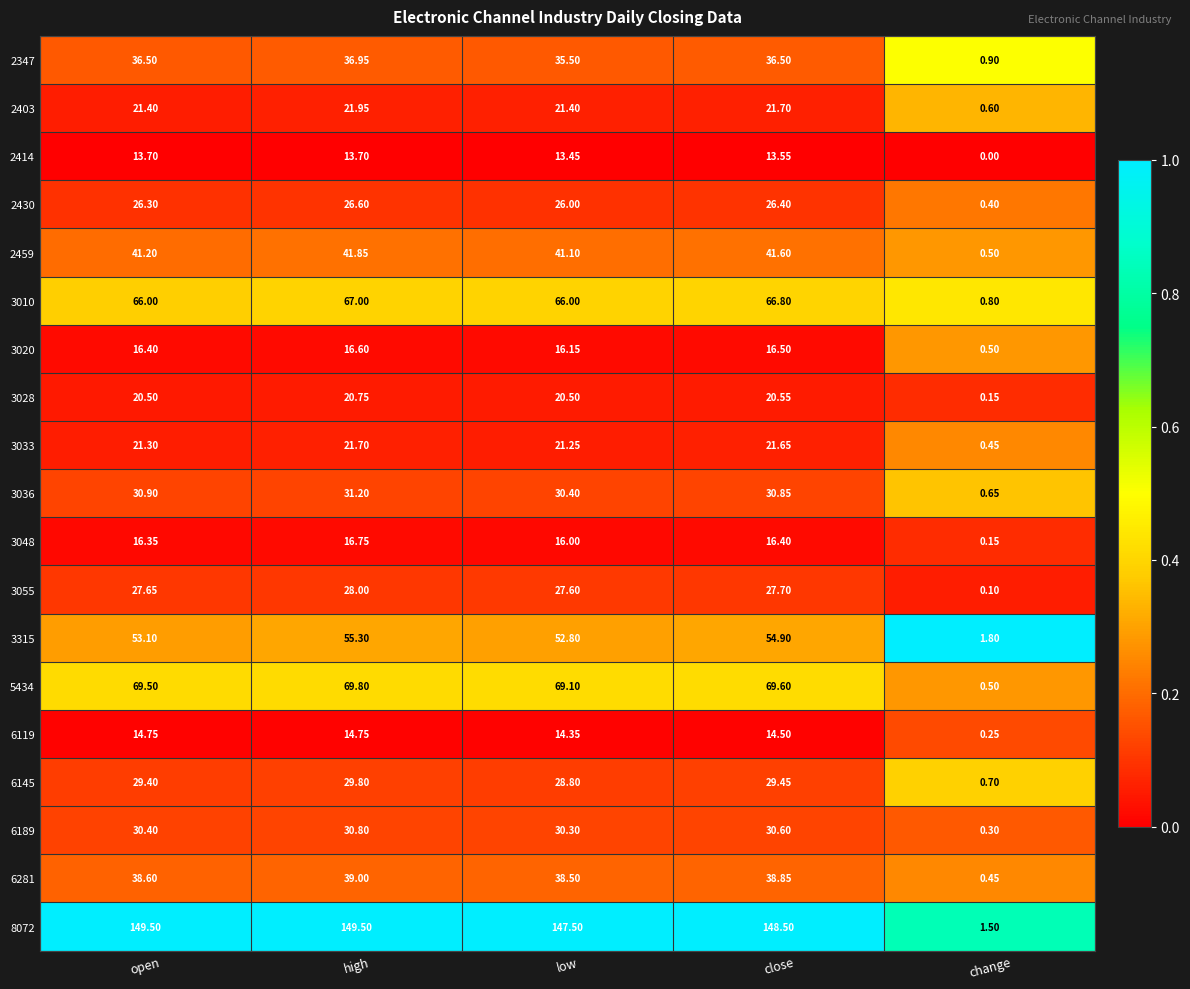

Which category has the highest value in the 3033 series?

high